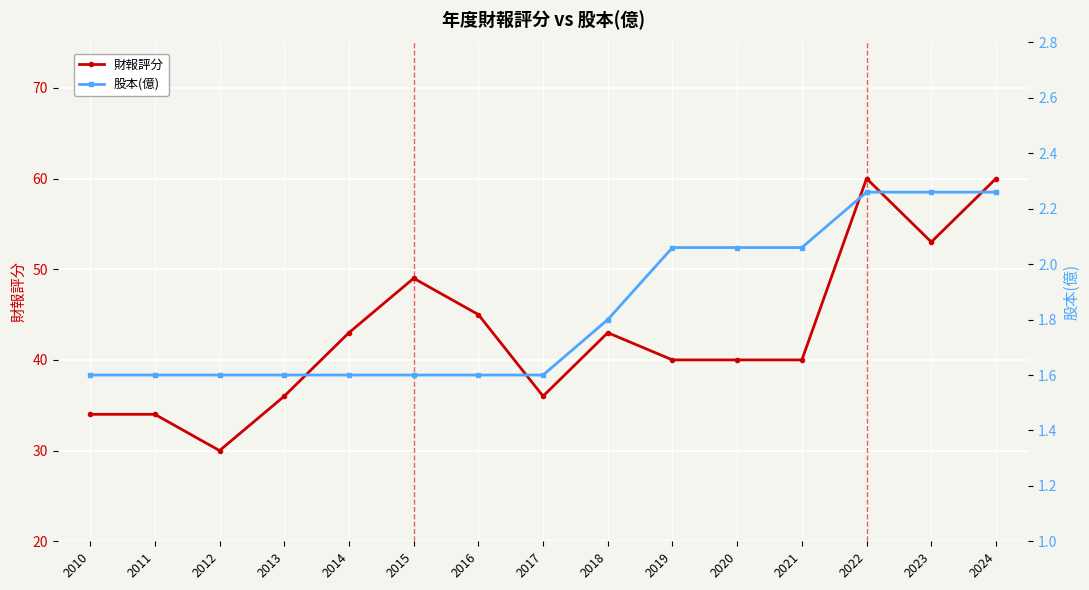

What is the difference between the maximum and minimum values in the 股本(億) series?

0.7